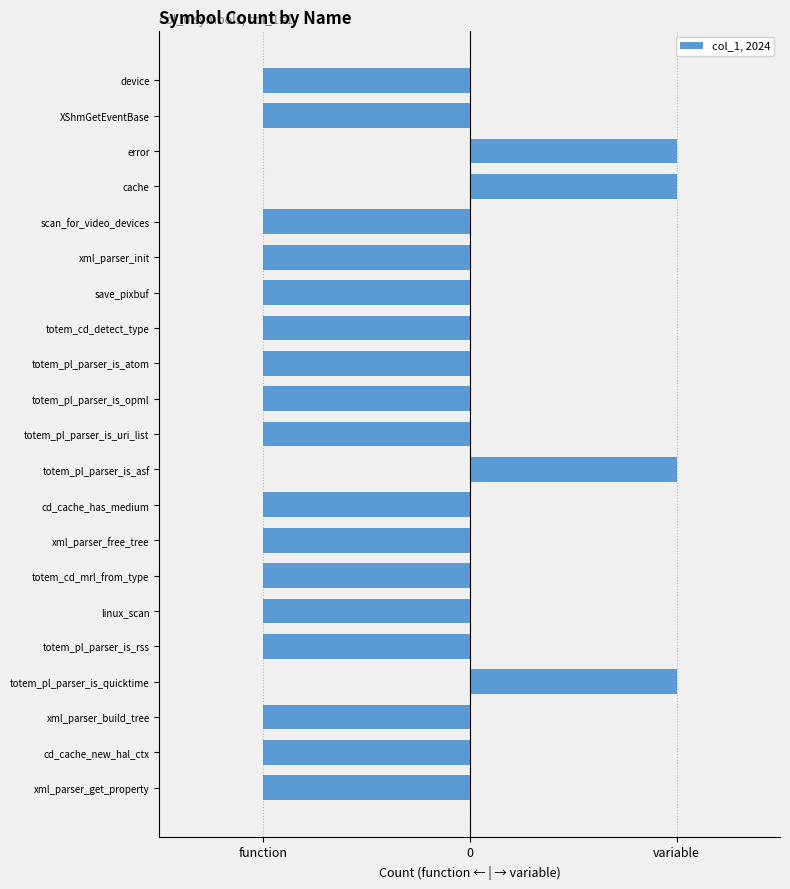

Rank the series by their maximum value, from lowest to highest.

function, variable